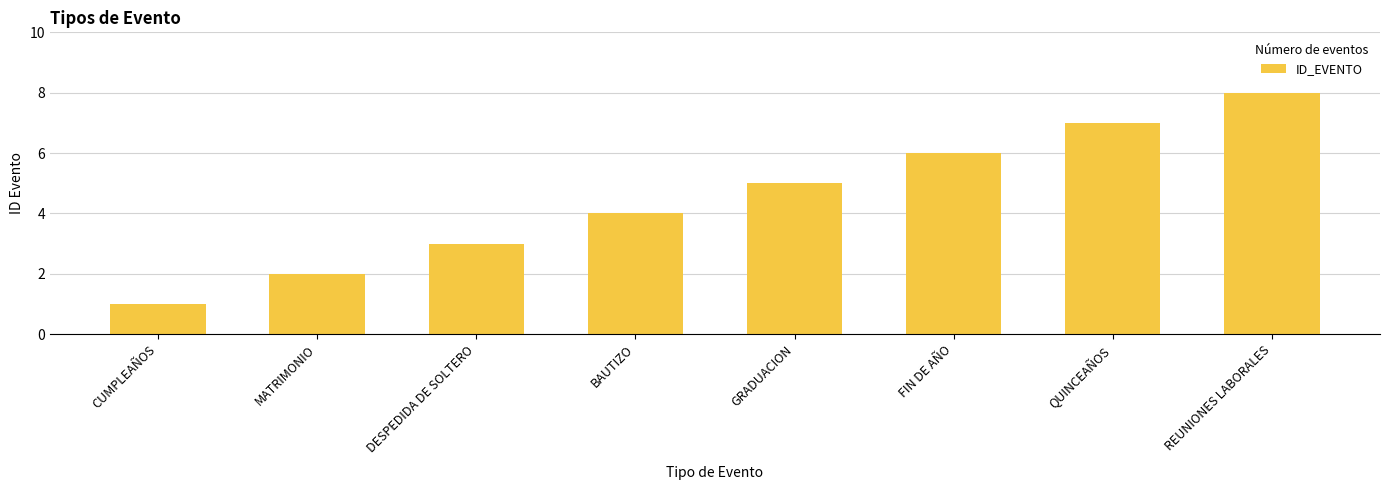

Which has a higher value, BAUTIZO or CUMPLEAÑOS?

BAUTIZO